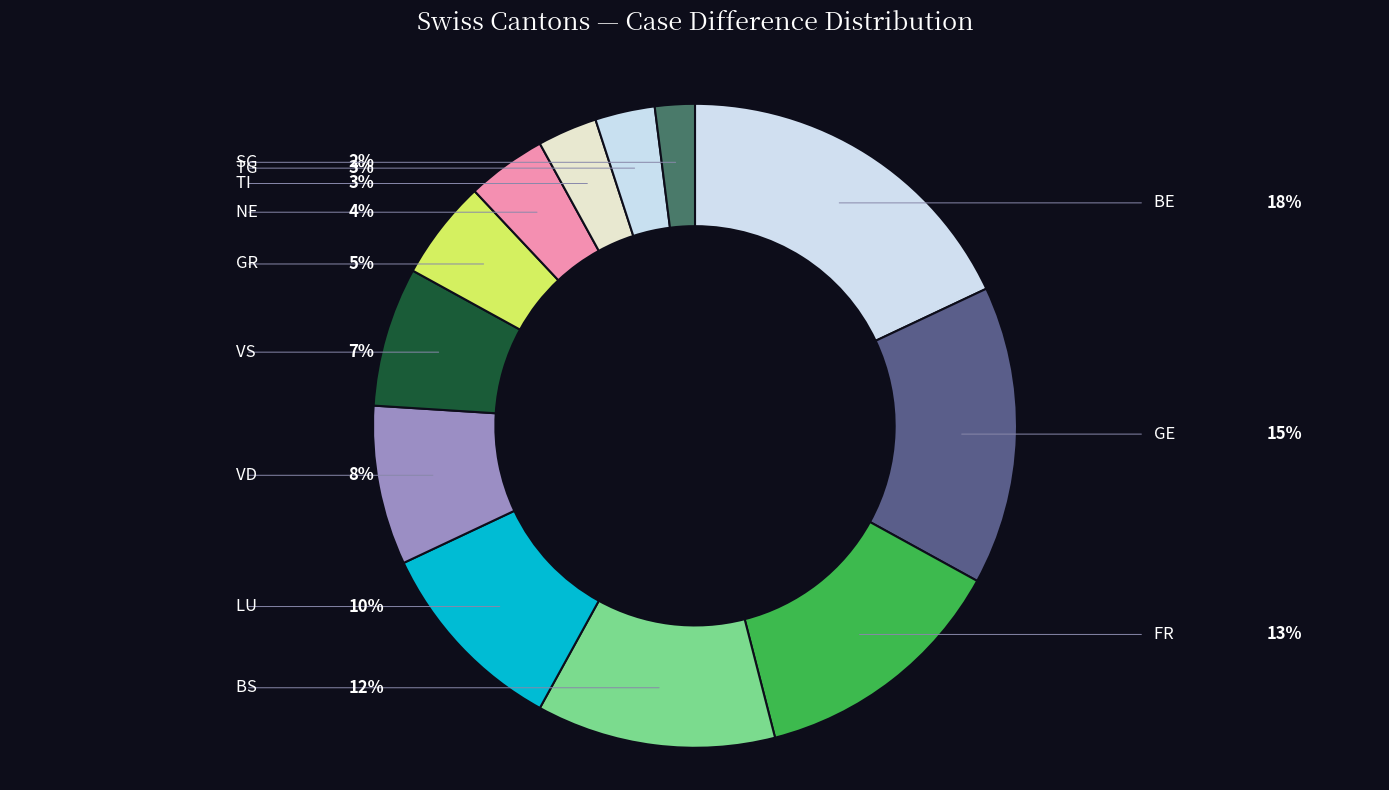

What is the ratio of the value at GE to the value at VD?

1.9